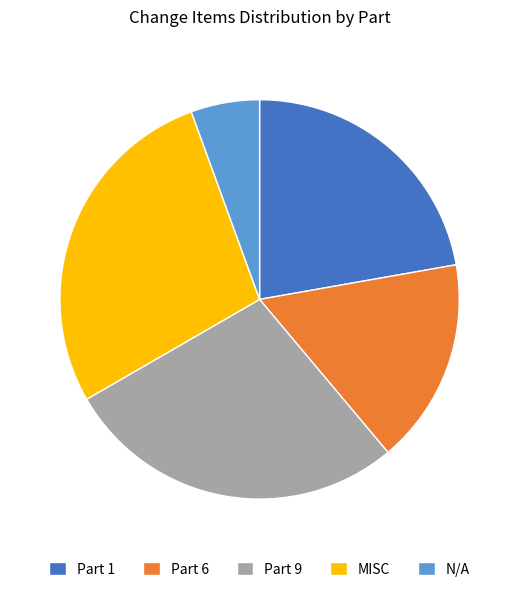

Is the sum of Part 1 and N/A greater than half?

No